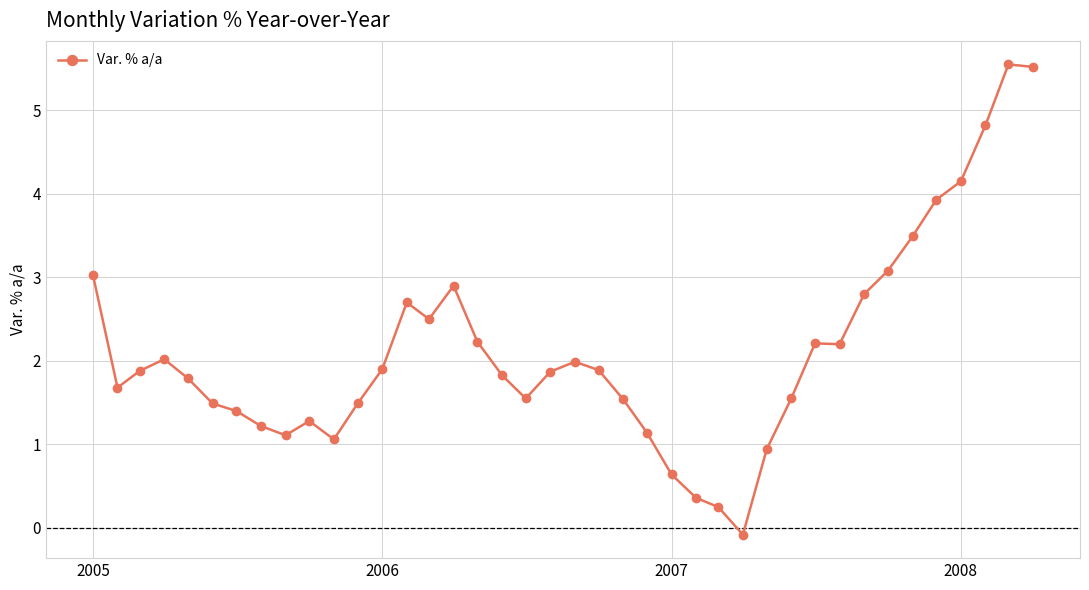

What is the sum of all values?

84.9